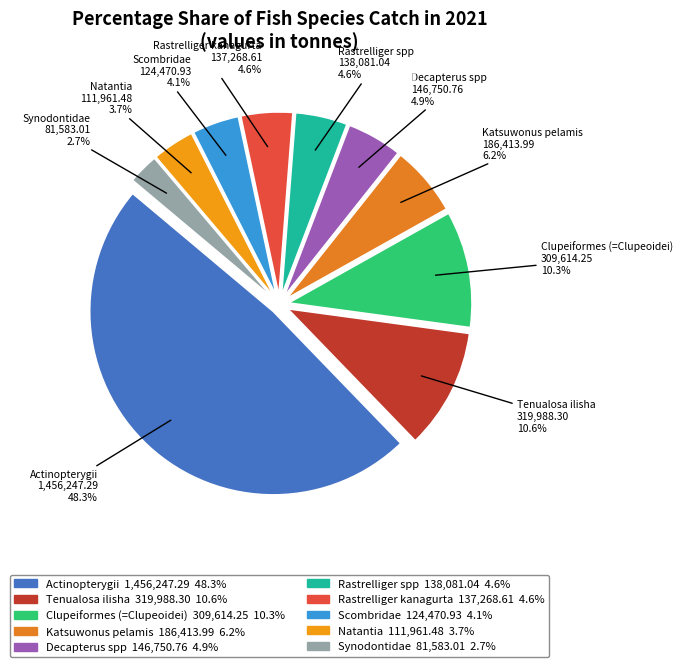

How many segments does this pie chart have?

10